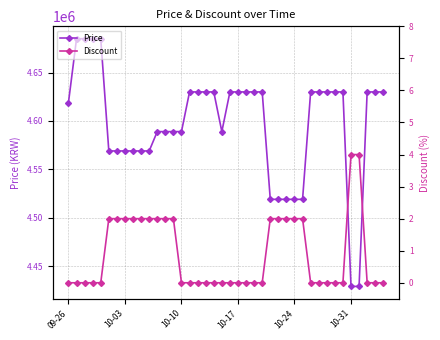

What is the minimum value for Price?

4429000